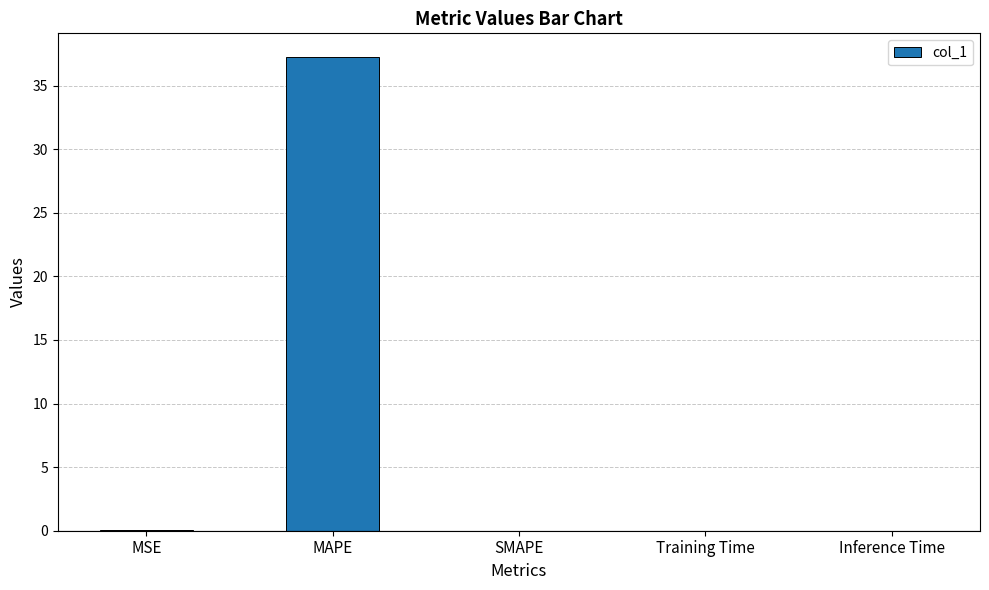

What is the sum of all values?

37.3